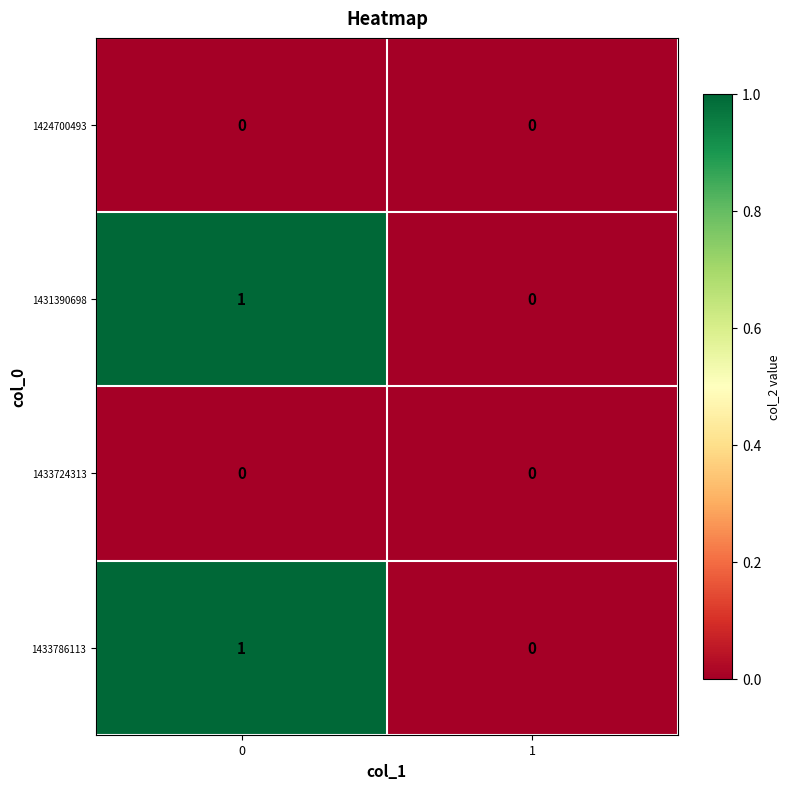

Rank the categories by 1431390698 value from lowest to highest.

1, 0